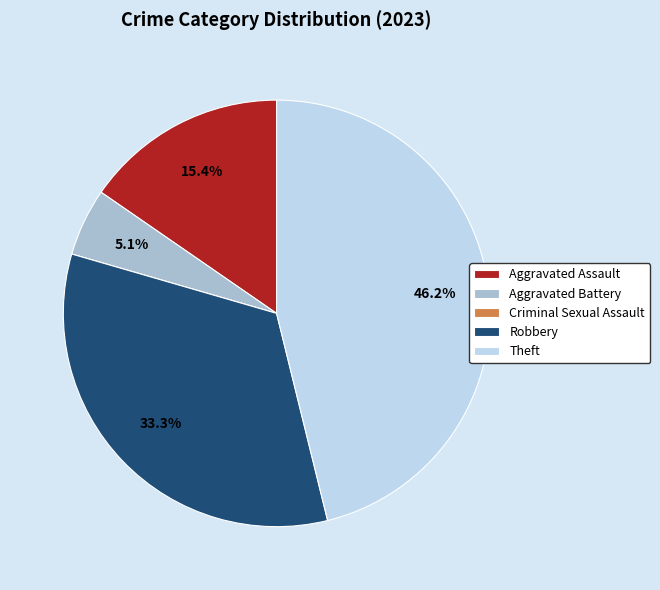

Is there any slice that represents more than half of the pie?

No